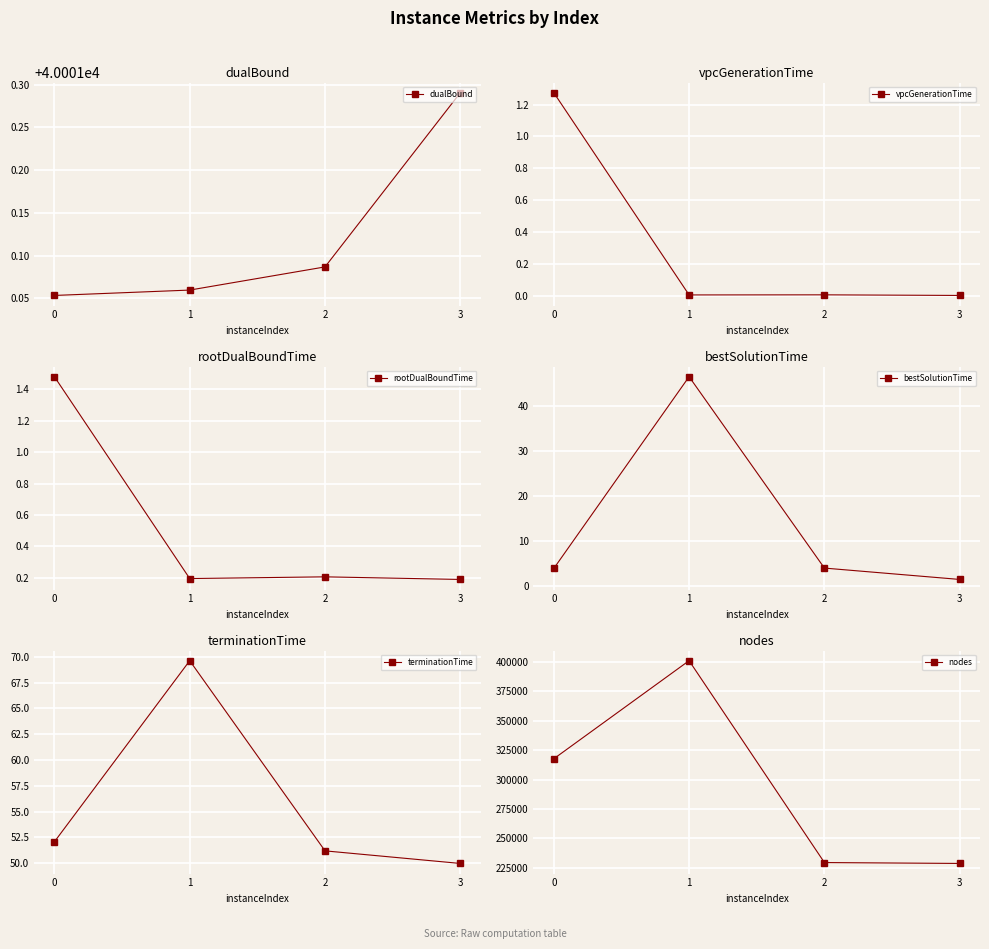

How many lines are shown in the chart?

6